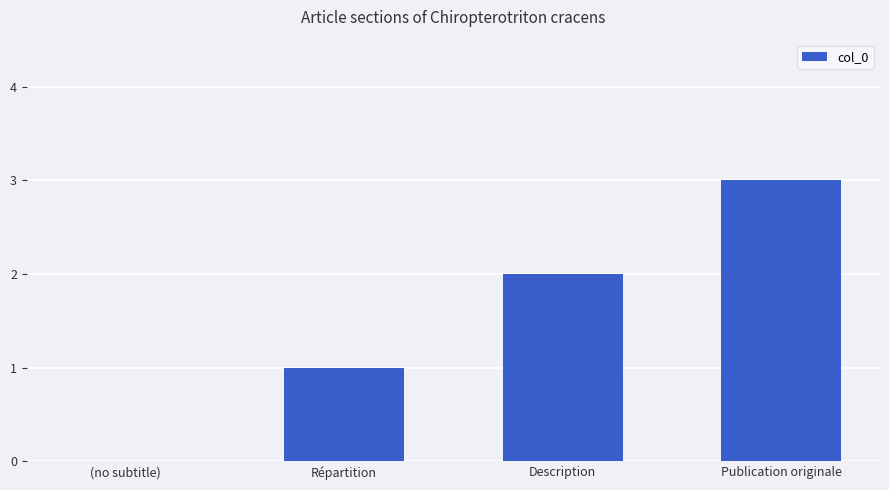

Are the bars horizontal?

No